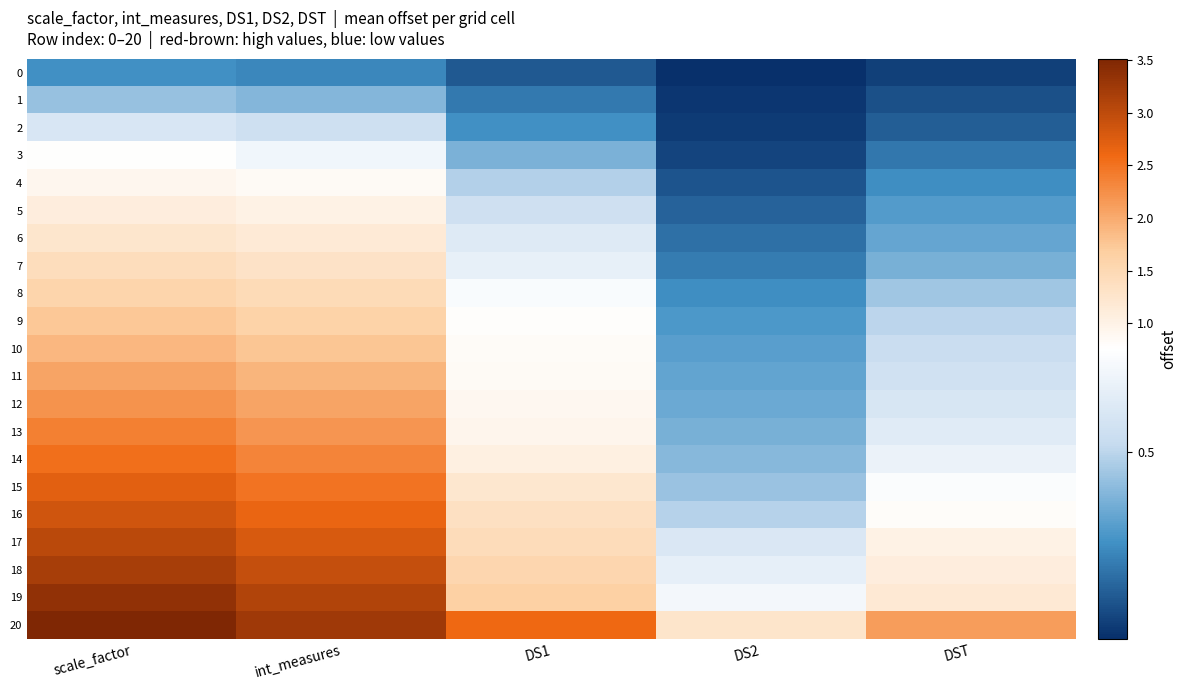

Which category has the lowest value across all series?

DS2